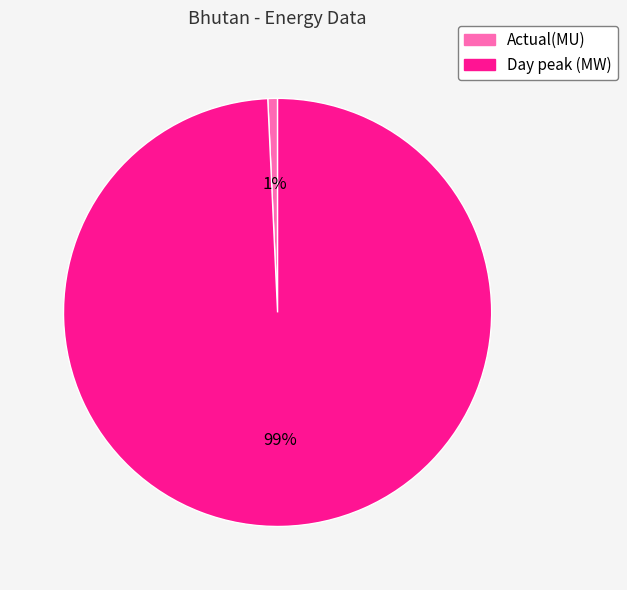

Which category has the smallest portion of the pie?

Actual(MU)